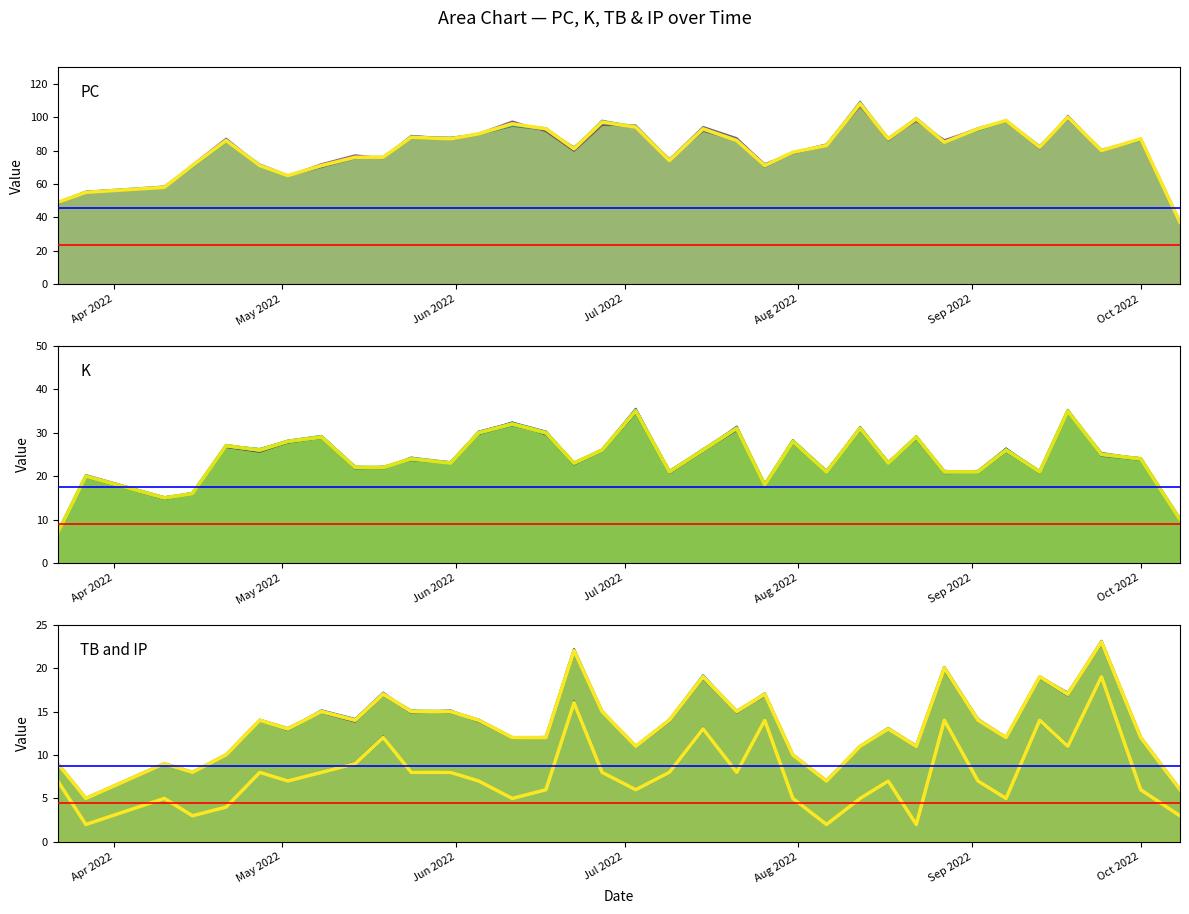

List the labels in order of TB value, smallest first.

2022-03-27, 2022-08-06, 2022-08-22, 2022-04-15, 2022-10-08, 2022-04-21, 2022-04-10, 2022-06-11, 2022-07-31, 2022-08-12, 2022-09-07, 2022-06-17, 2022-07-03, 2022-10-01, 2022-03-22, 2022-05-02, 2022-06-05, 2022-08-17, 2022-09-02, 2022-04-27, 2022-05-08, 2022-05-24, 2022-05-31, 2022-06-27, 2022-07-09, 2022-07-21, 2022-05-14, 2022-09-18, 2022-05-19, 2022-07-15, 2022-07-26, 2022-08-27, 2022-09-13, 2022-06-22, 2022-09-24